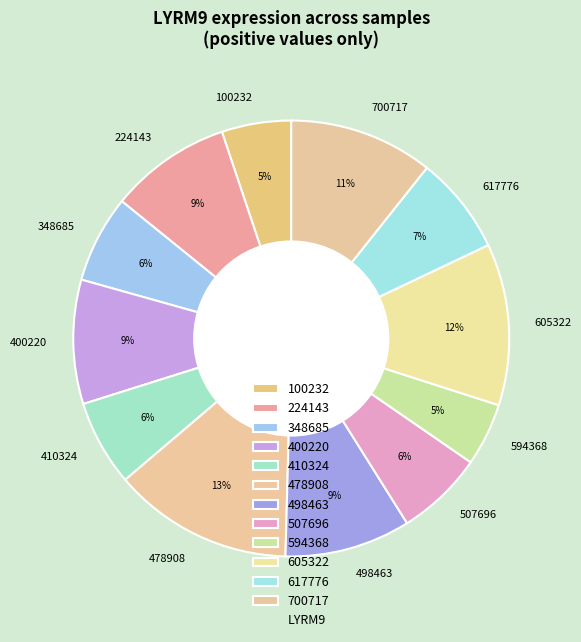

Is the sum of 478908 and 410324 greater than half?

No